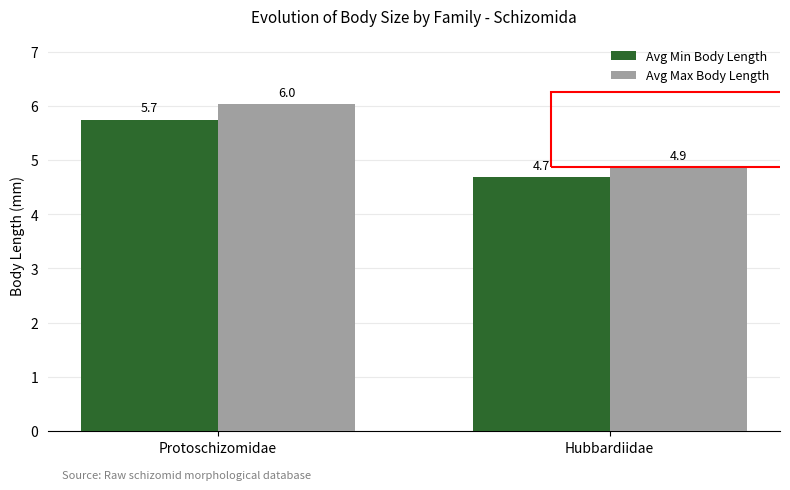

What are all the series names shown in the legend?

Avg Min Body Length, Avg Max Body Length